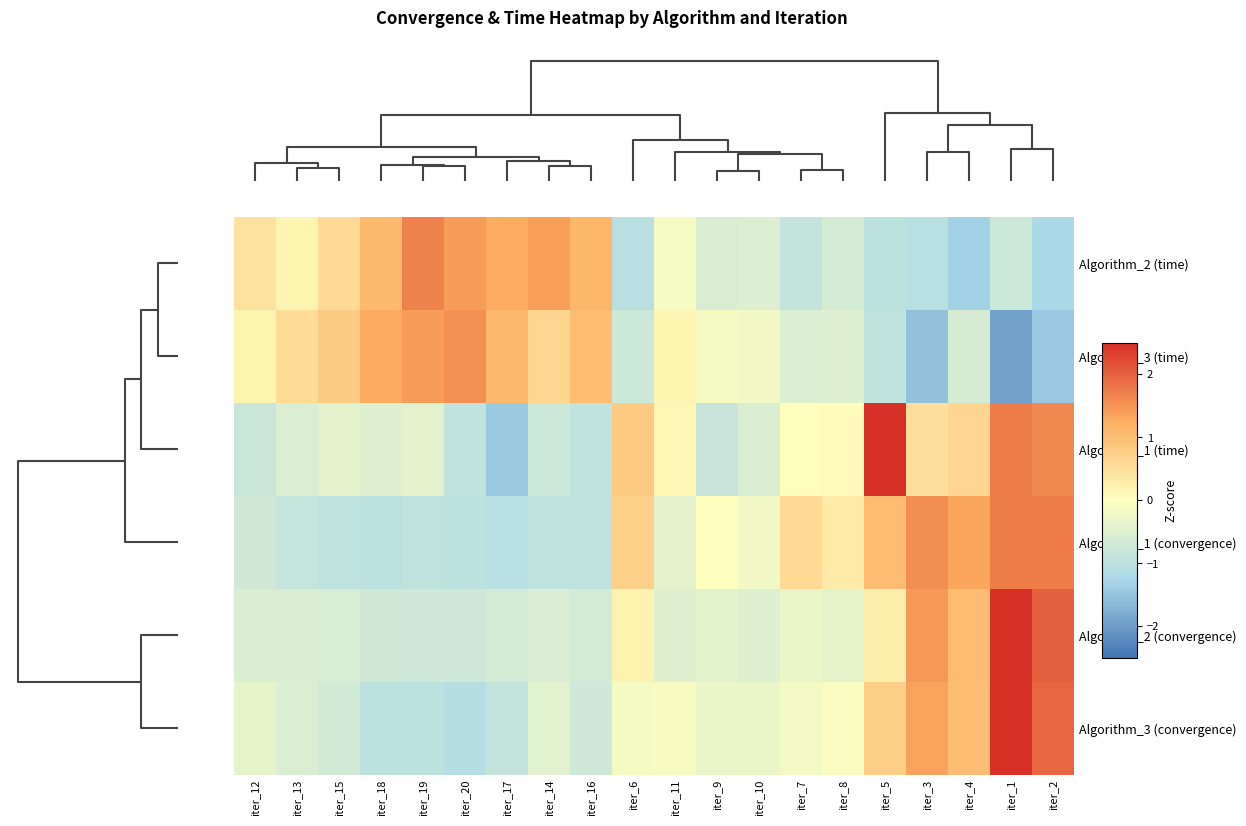

What is the total value across all series at iter_4?

2.0